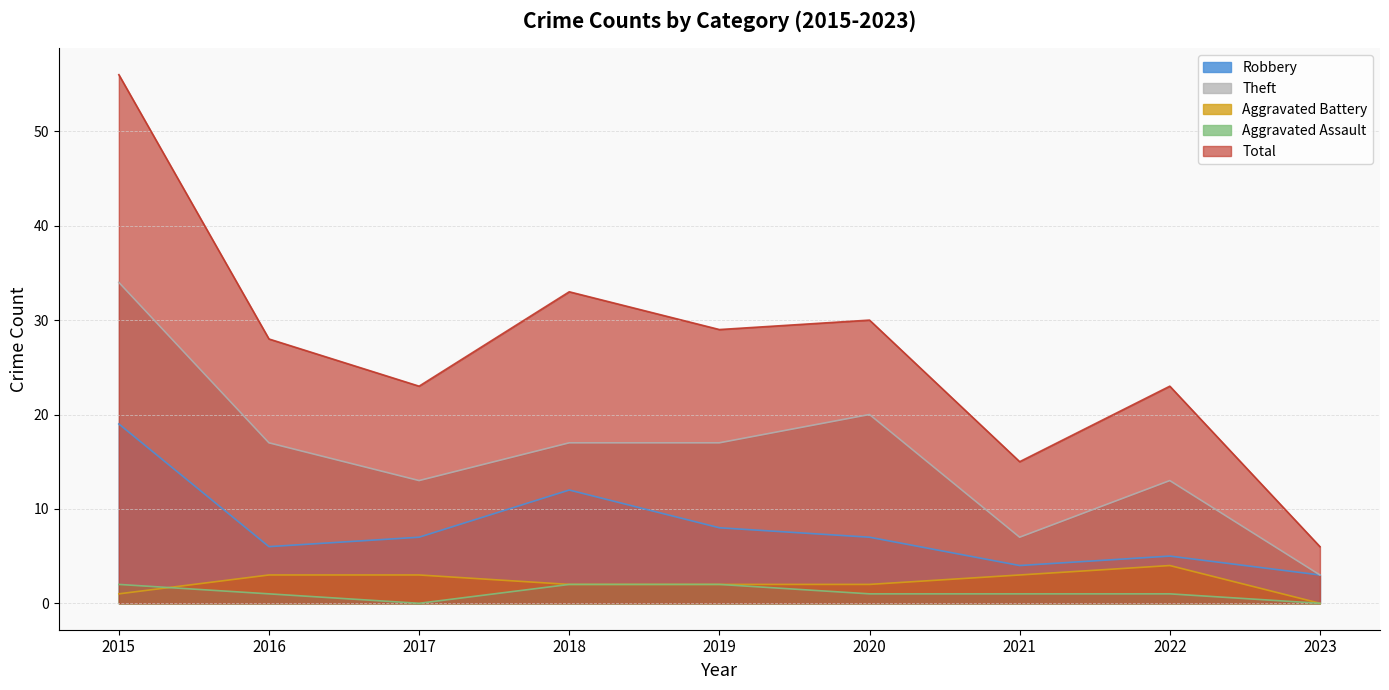

How many categories are shown in the chart?

9